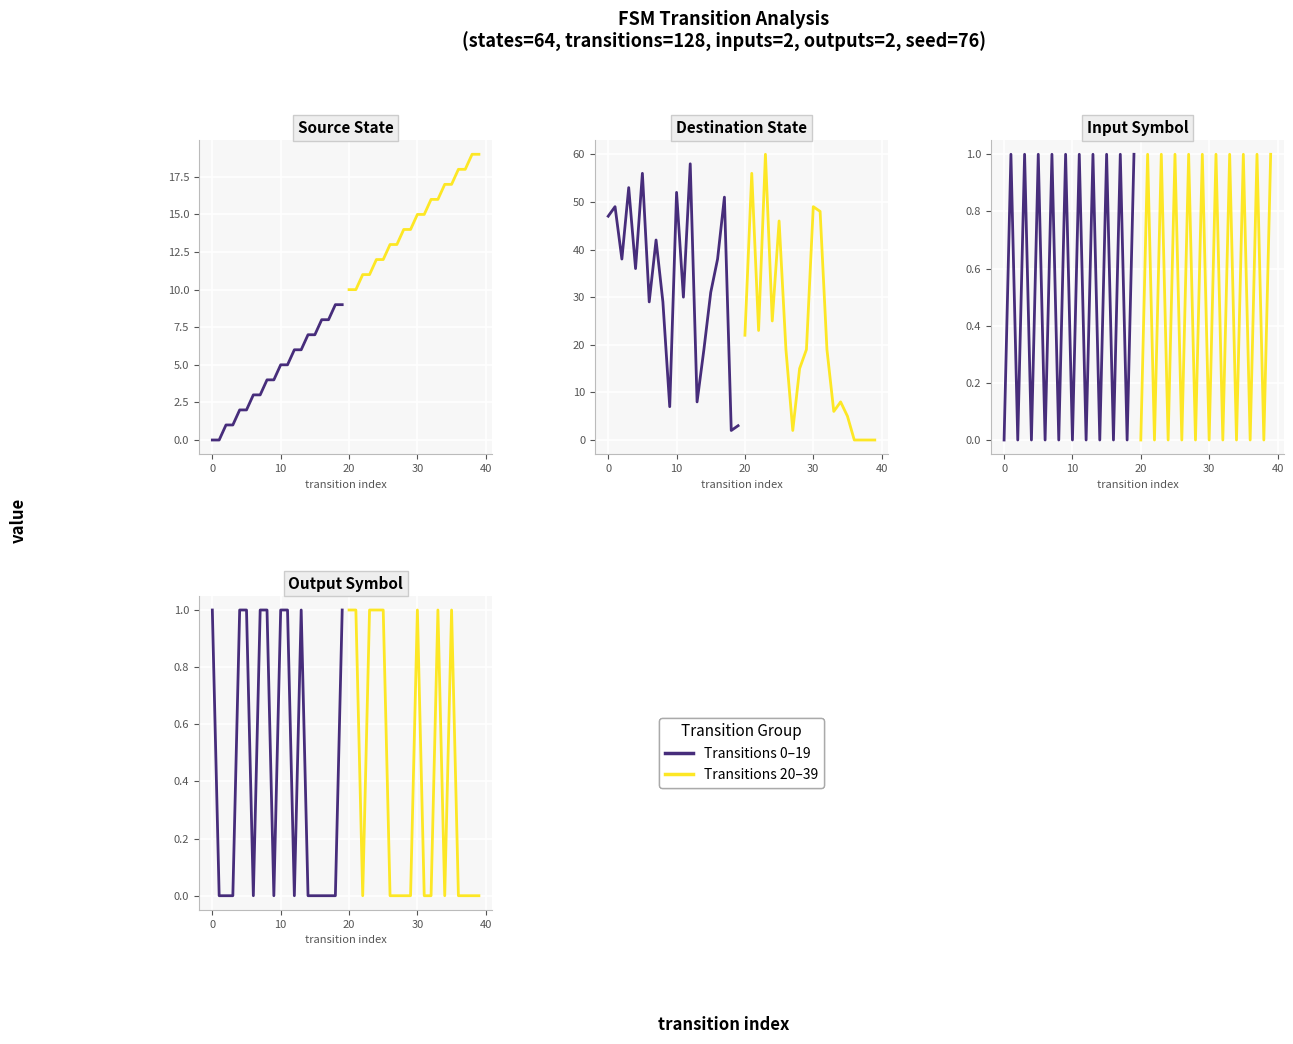

True or false: Transitions 0–19 has more than 1 interior local peaks.

False